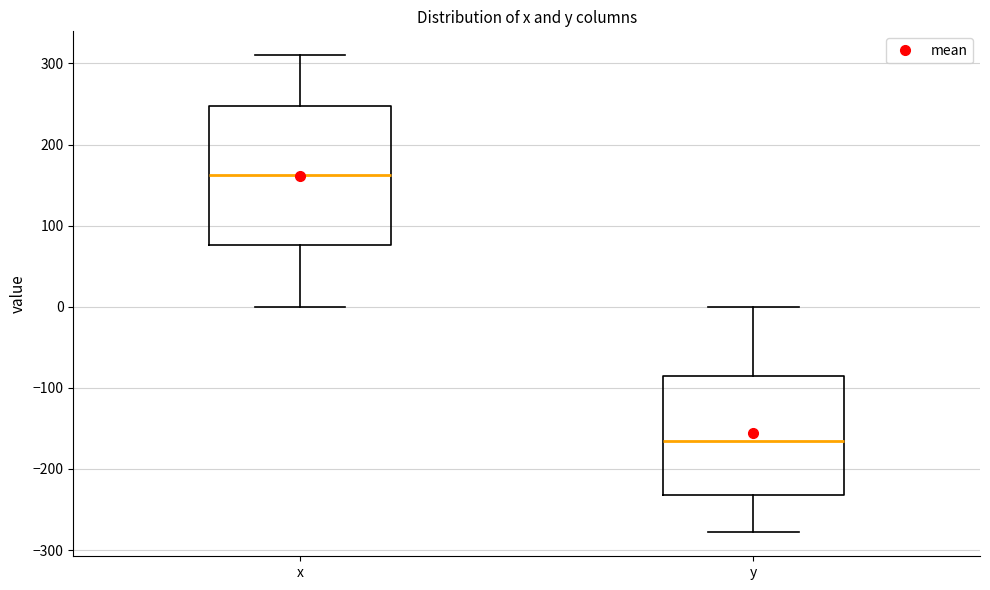

Which box's median line is the lowest?

y